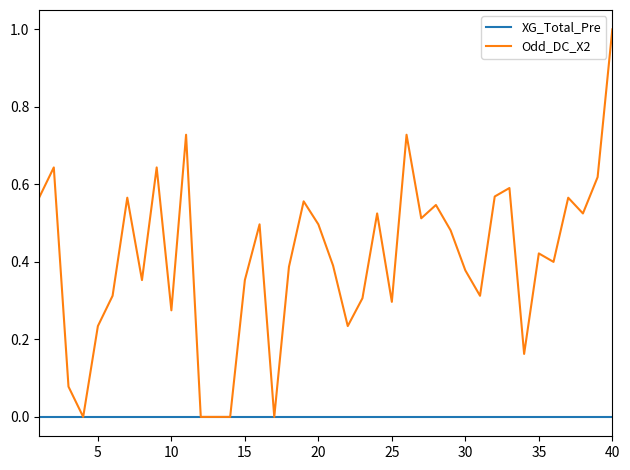

Which series has the largest total across all categories?

Odd_DC_X2